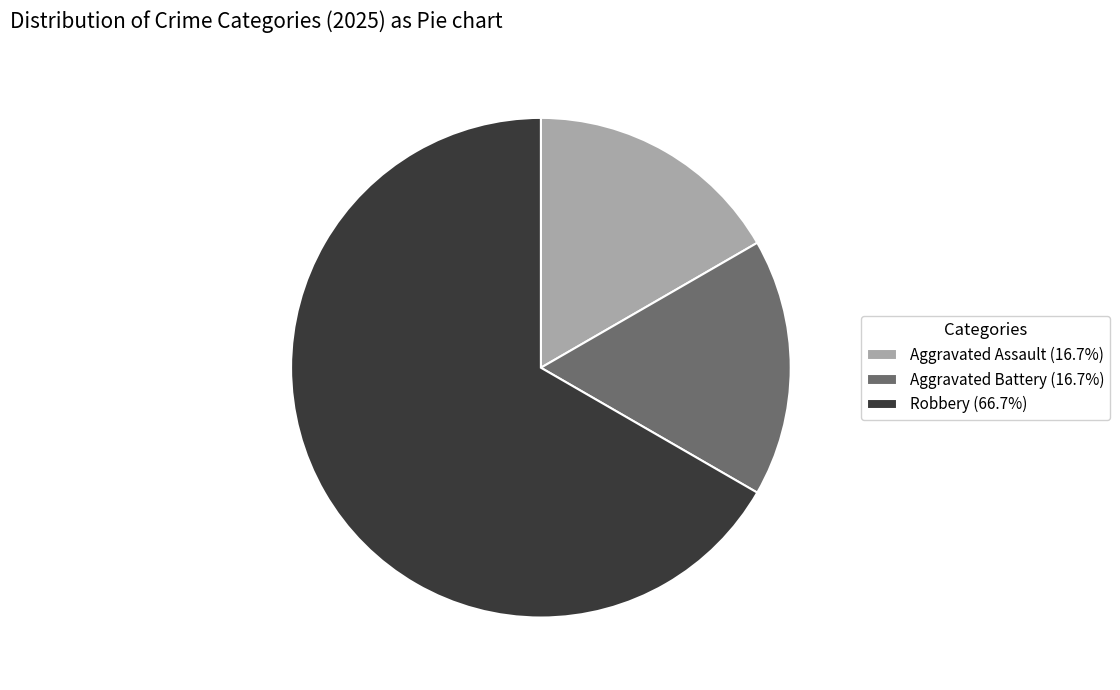

Approximately how many times larger is the value at Aggravated Assault compared to Aggravated Battery?

1.0